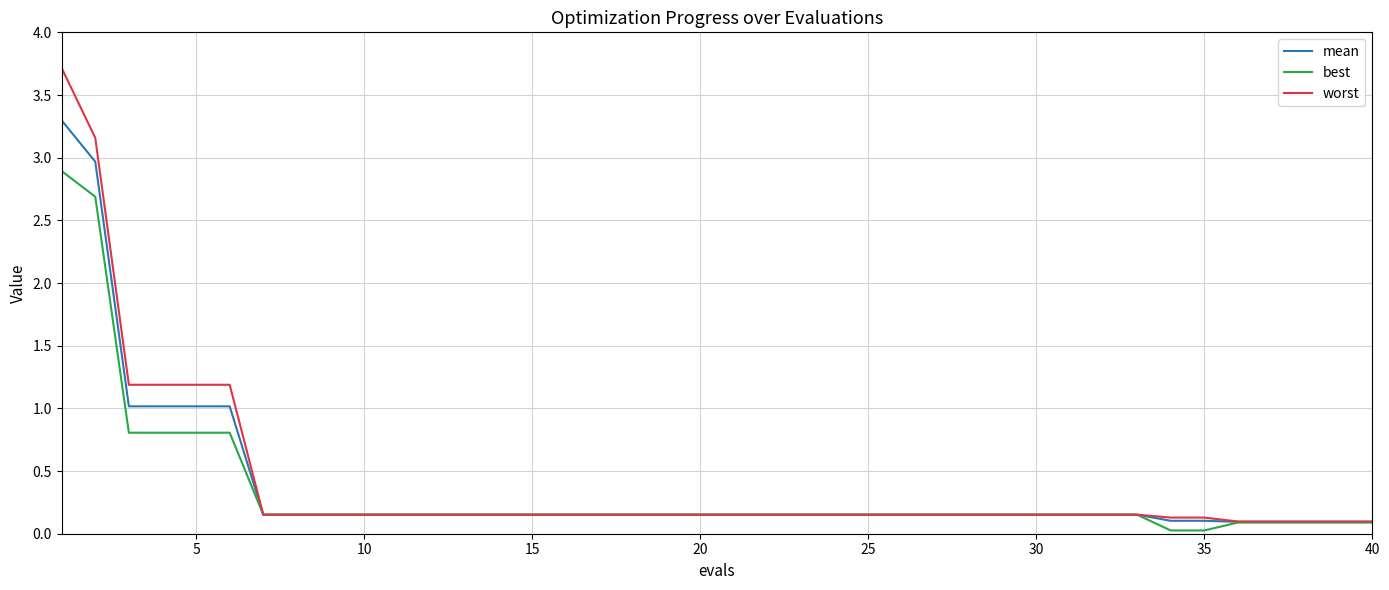

Rank the series by their maximum value, from lowest to highest.

best, mean, worst